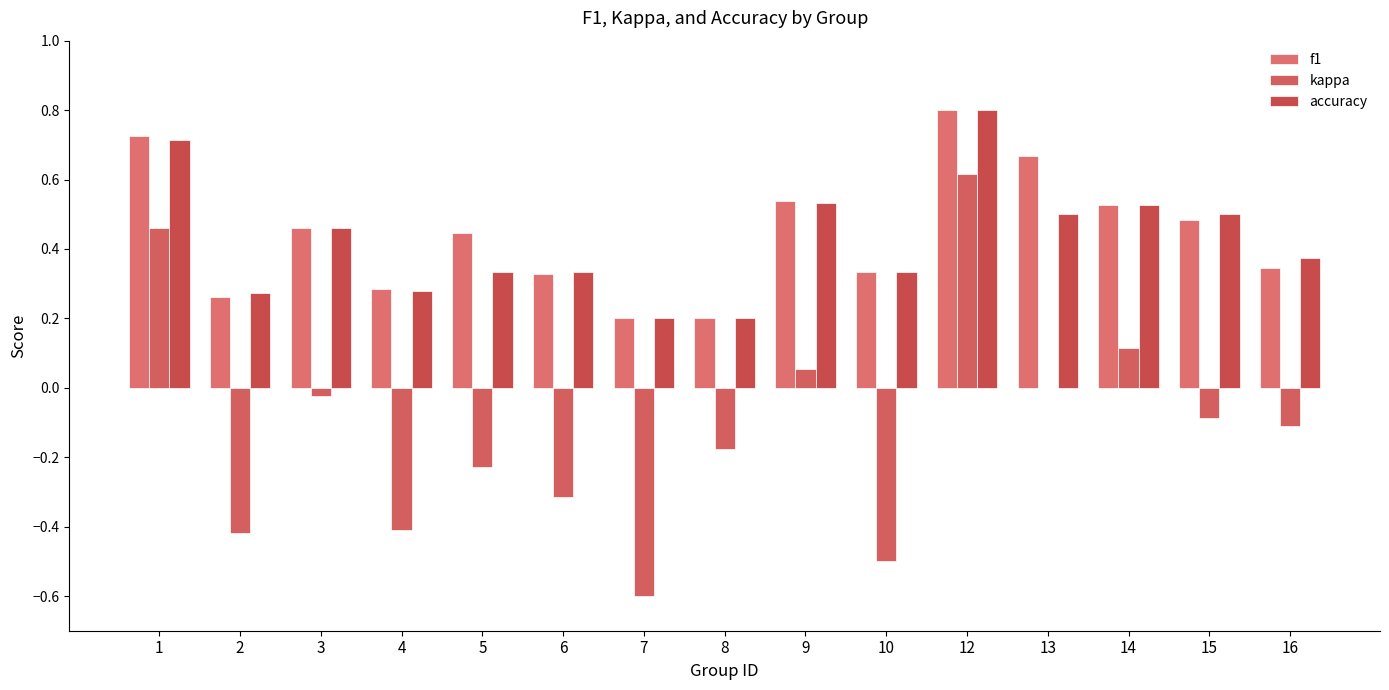

Which series has the largest total across all categories?

f1